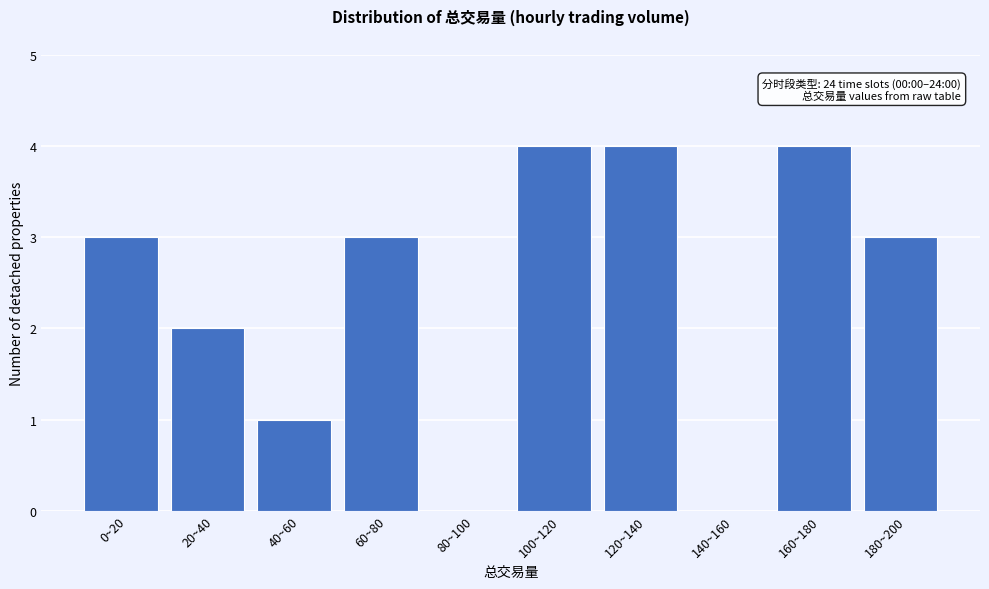

Reading left to right, list all the values displayed in this chart.

0~20=3	20~40=2	40~60=1	60~80=3	80~100=0	100~120=4	120~140=4	140~160=0	160~180=4	180~200=3